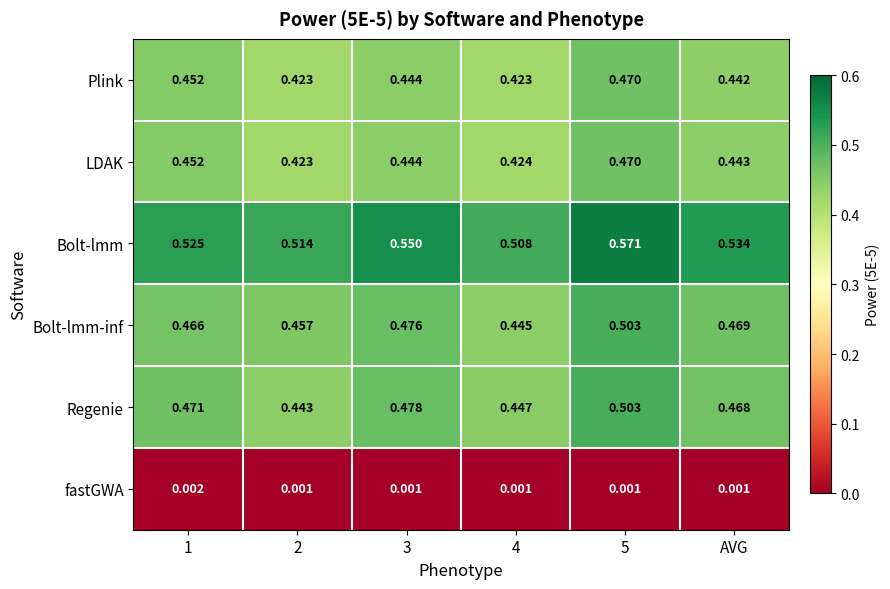

How many distinct data groups are displayed?

6